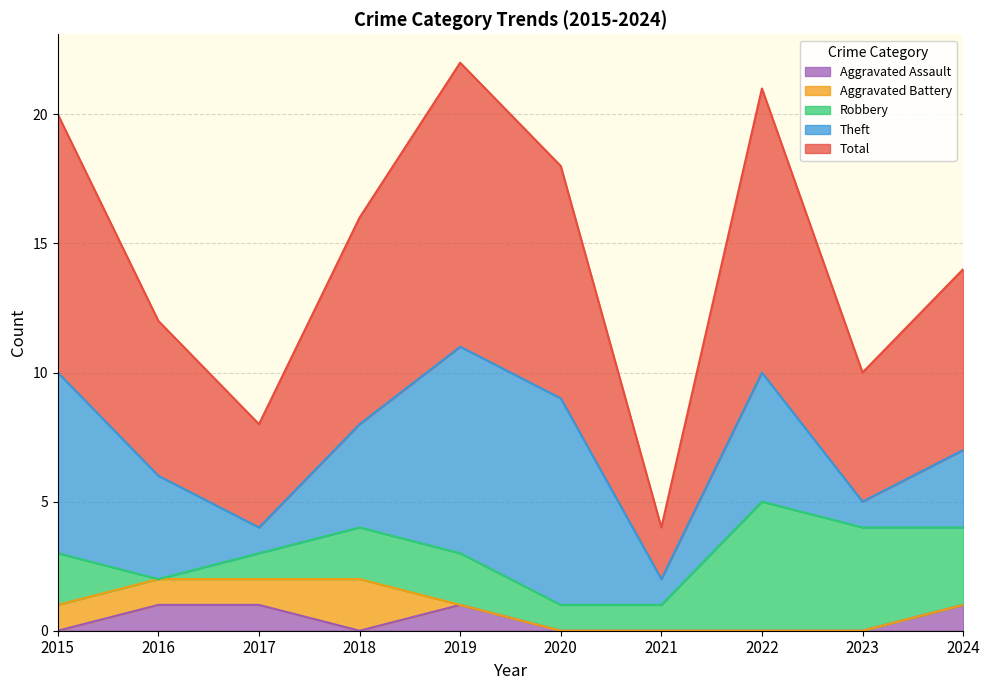

Rank the series by their maximum value, from highest to lowest.

Total, Theft, Robbery, Aggravated Battery, Aggravated Assault